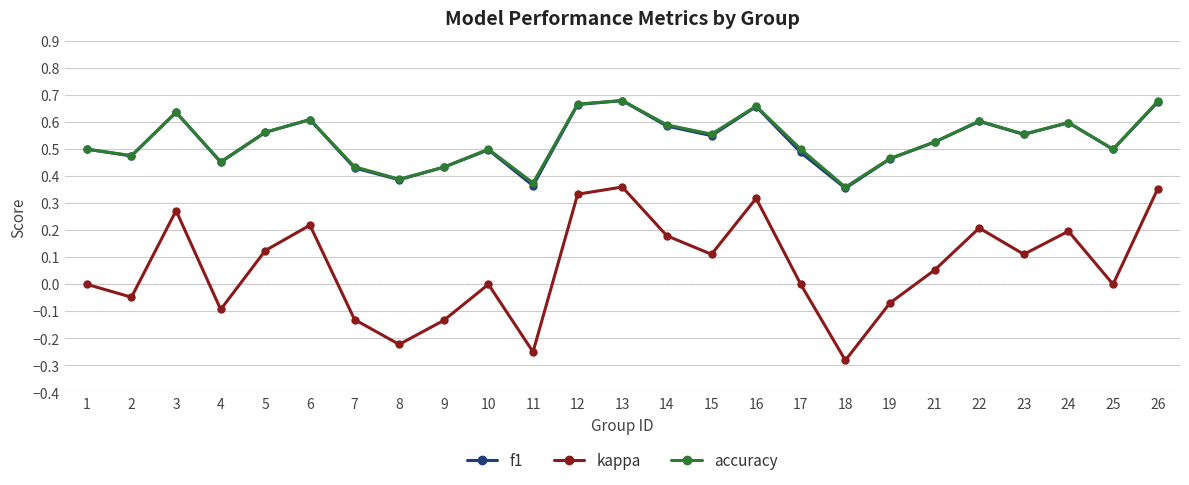

True or false: f1 and kappa intersect in this chart.

False